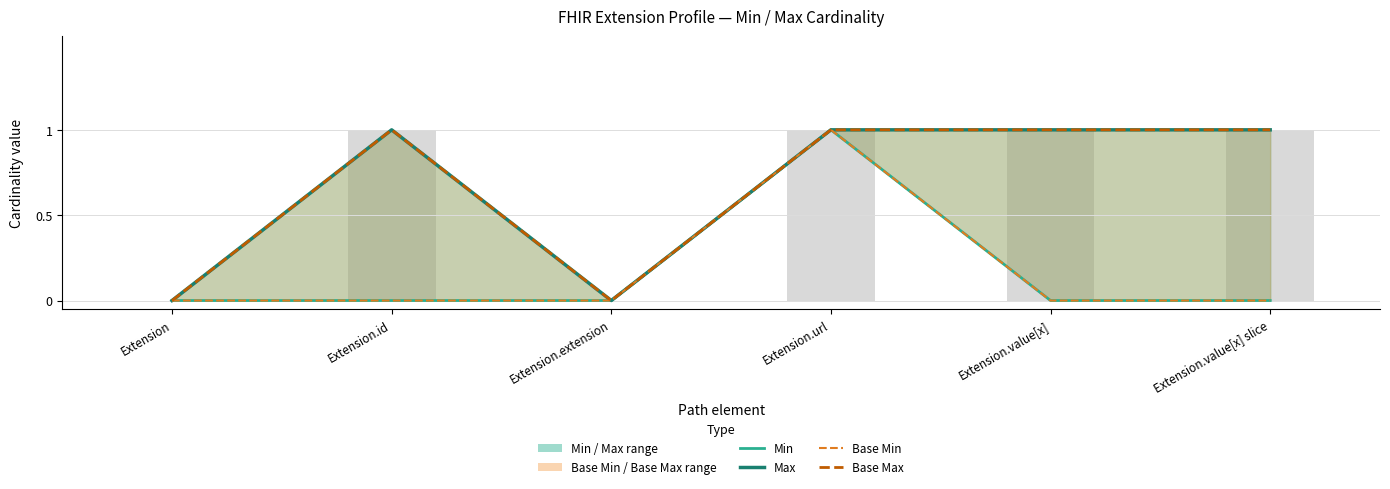

Rank the categories by Base Min value from lowest to highest.

Extension, Extension.id, Extension.extension, Extension.value[x], Extension.value[x] slice, Extension.url